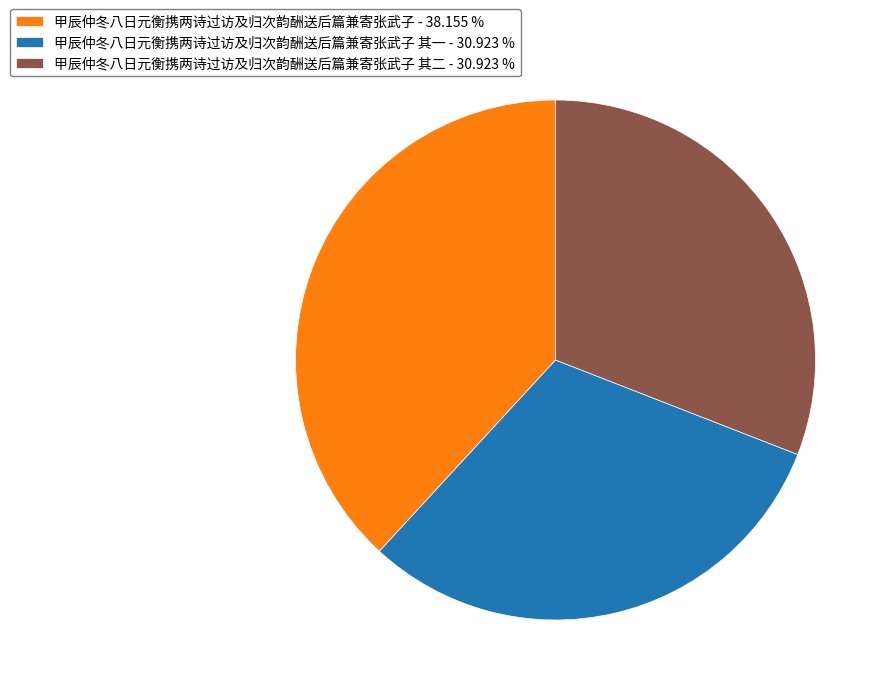

Do 甲辰仲冬八日元衡携两诗过访及归次韵酬送后篇兼寄张武子 - 38.155 % and 甲辰仲冬八日元衡携两诗过访及归次韵酬送后篇兼寄张武子 其二 - 30.923 % together represent more than half of the pie?

Yes